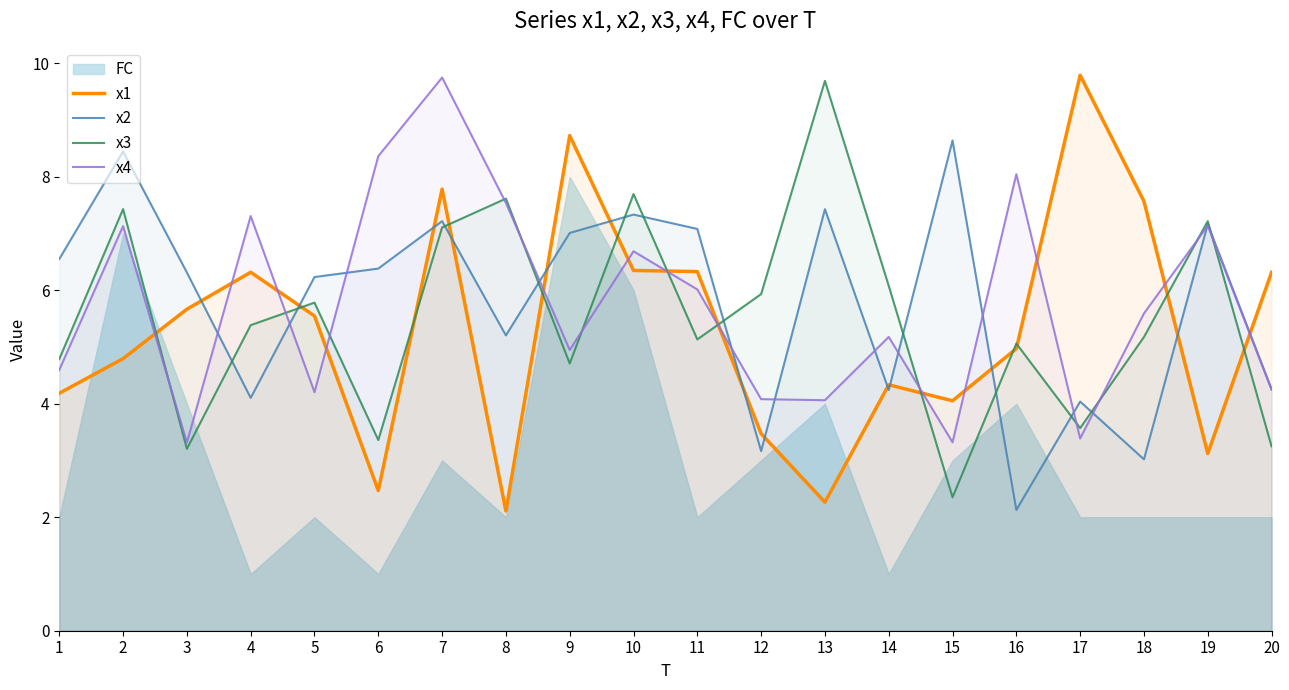

The value of x3 at 9 is 7.6. True or false?

False